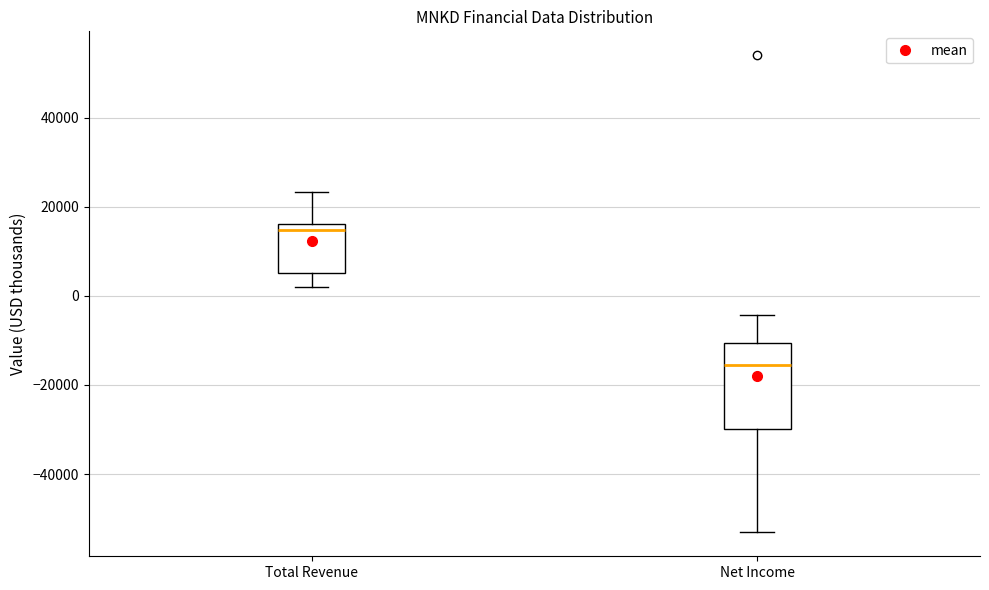

Which box has the highest median line?

Total Revenue